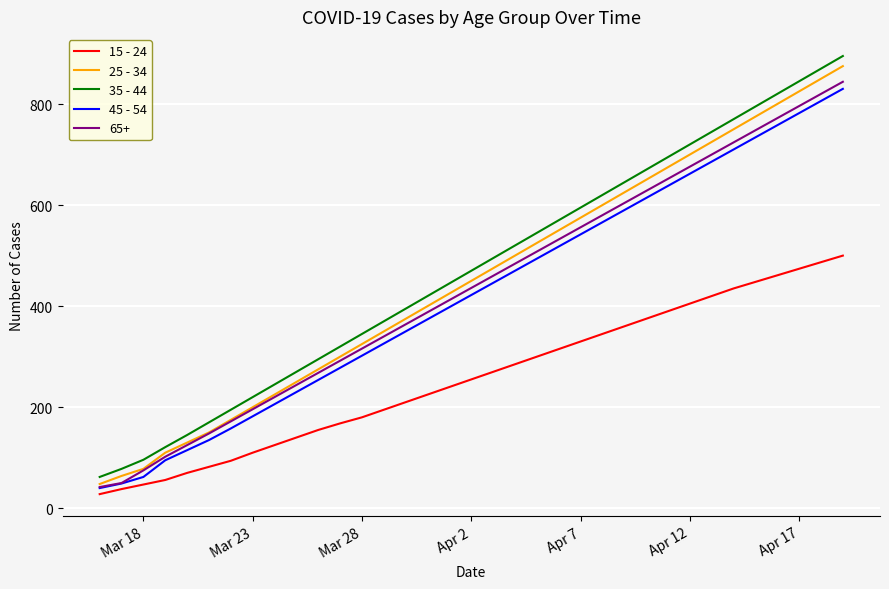

What is the smallest value displayed?

28